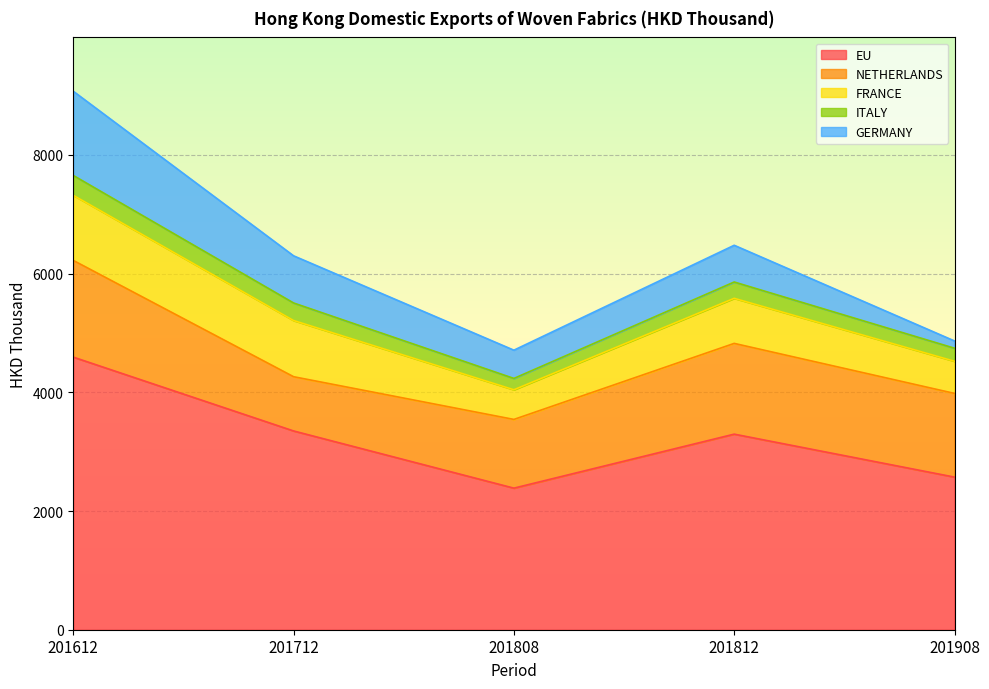

What is the minimum value shown in the chart?

122.4